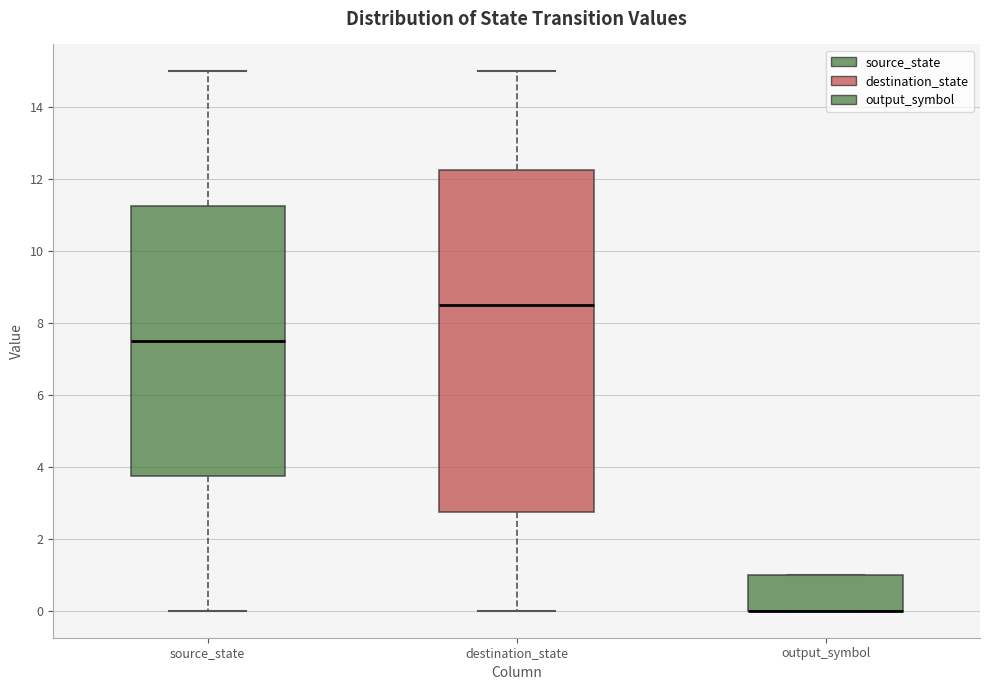

Which box is the tallest, from its lower edge to its upper edge?

destination_state